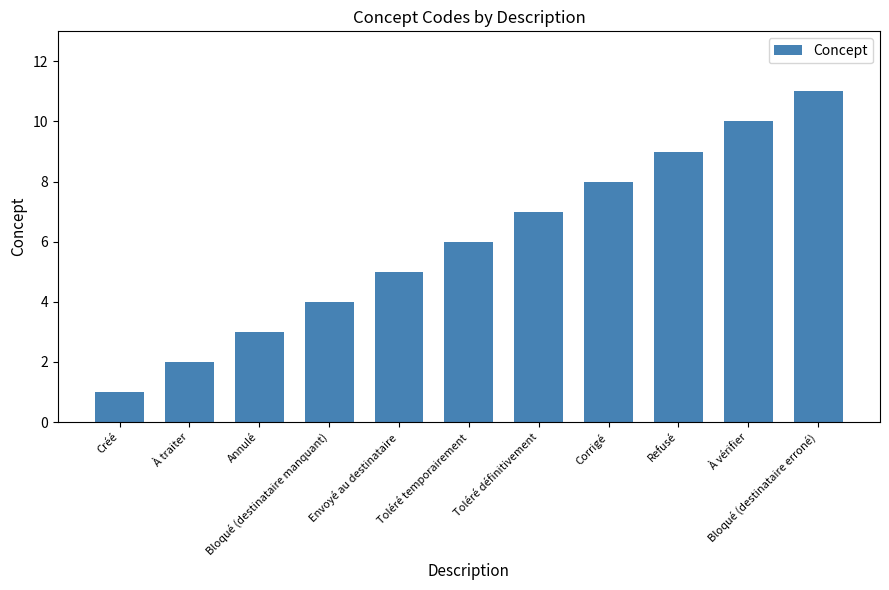

How many bars are there in total?

11